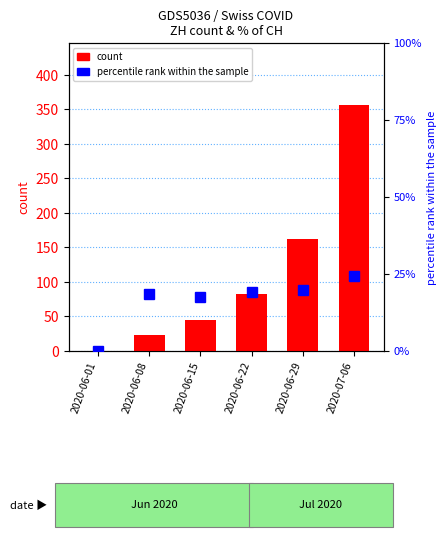

What is the label of the 6th bar from the right?

2020-06-01